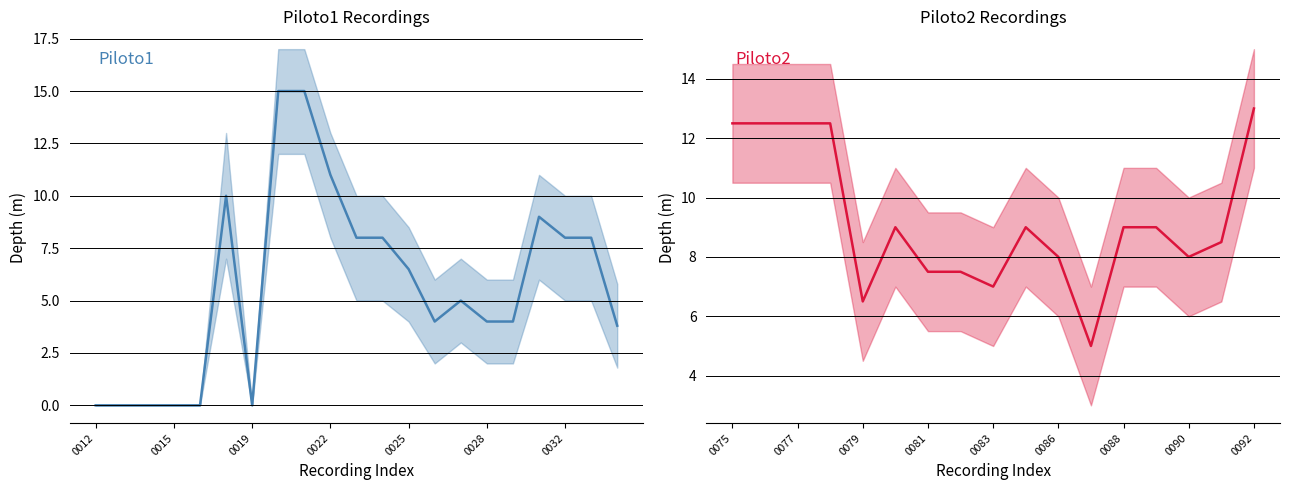

List the labels in order of profund_m value, smallest first.

0012, 0013, 0014, 0015, 0016, 0019, 0035, 0026, 0028, 0029, 0027, 0087, 0025, 0079, 0083, 0081, 0082, 0023, 0024, 0032, 0033, 0086, 0090, 0091, 0030, 0080, 0085, 0088, 0089, 0018, 0022, 0075, 0076, 0077, 0078, 0092, 0020, 0021